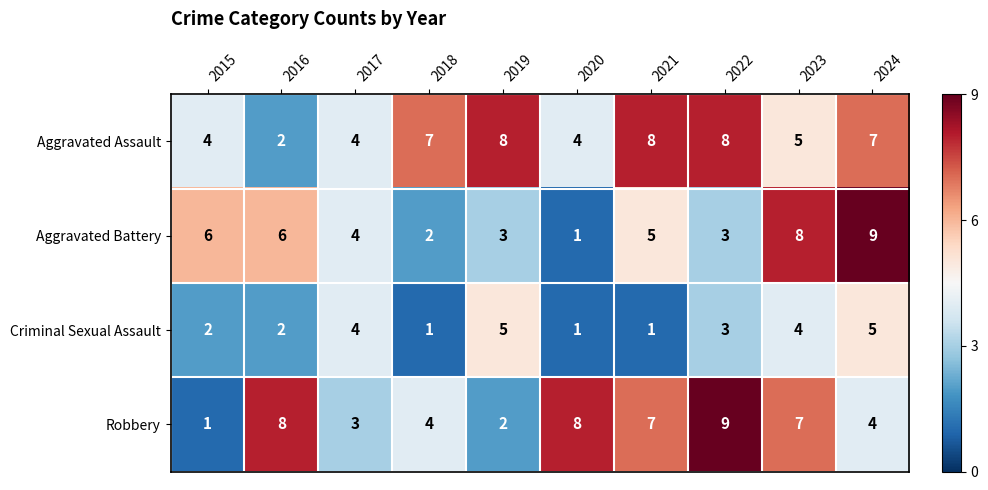

Count the number of categories in the chart.

10